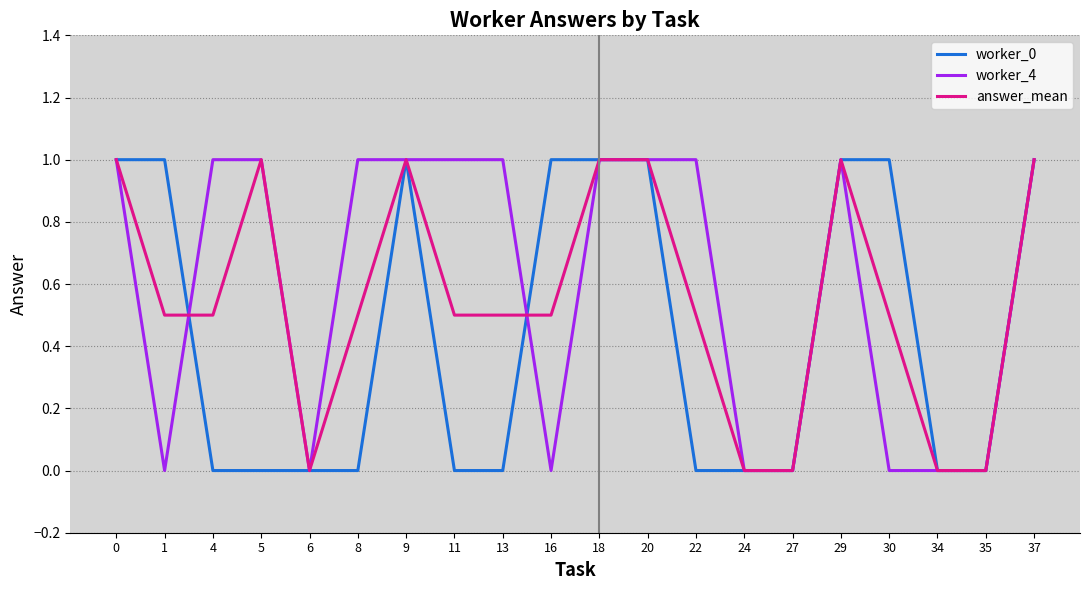

Is it true that worker_4 equals 1.0 at 11?

True